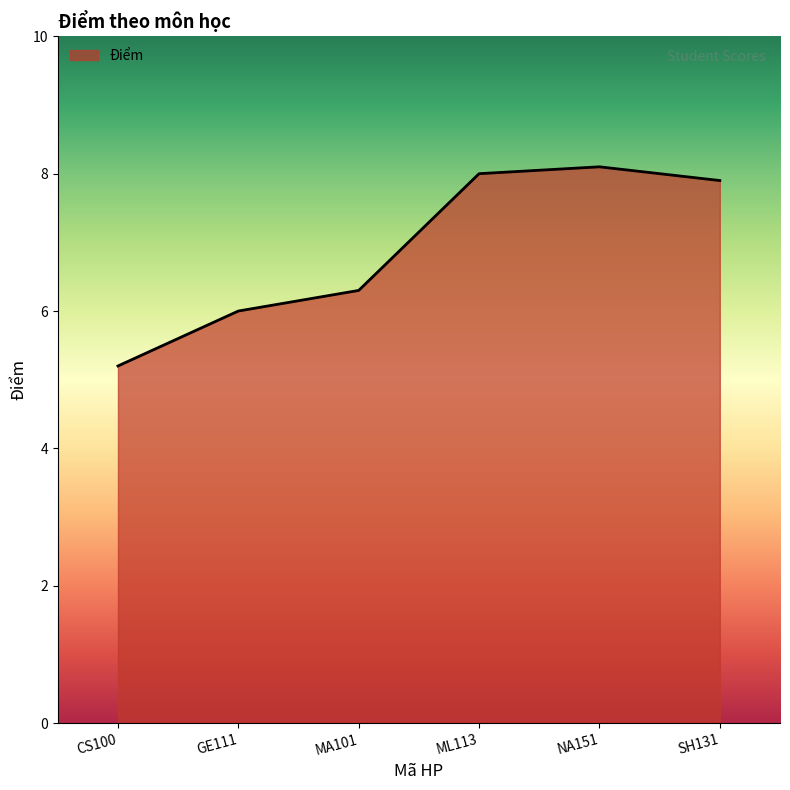

At which label does the data first exceed 7?

ML113